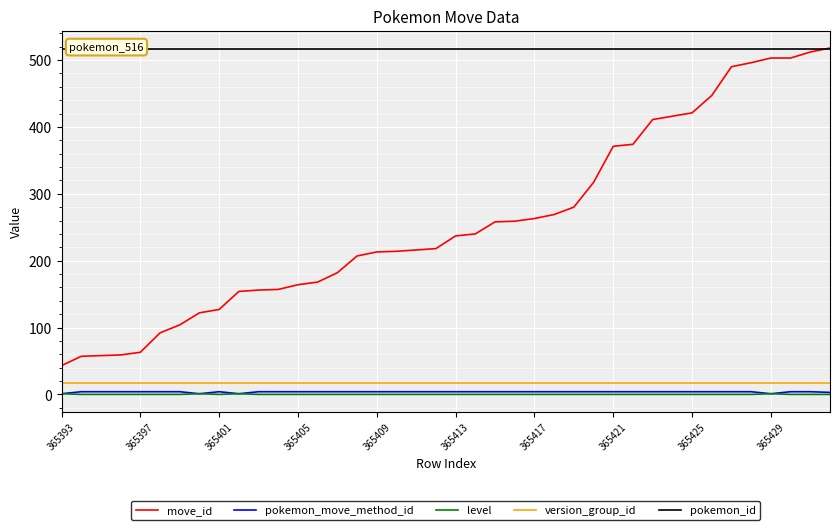

Is it true that move_id equals 164 at 365405?

True